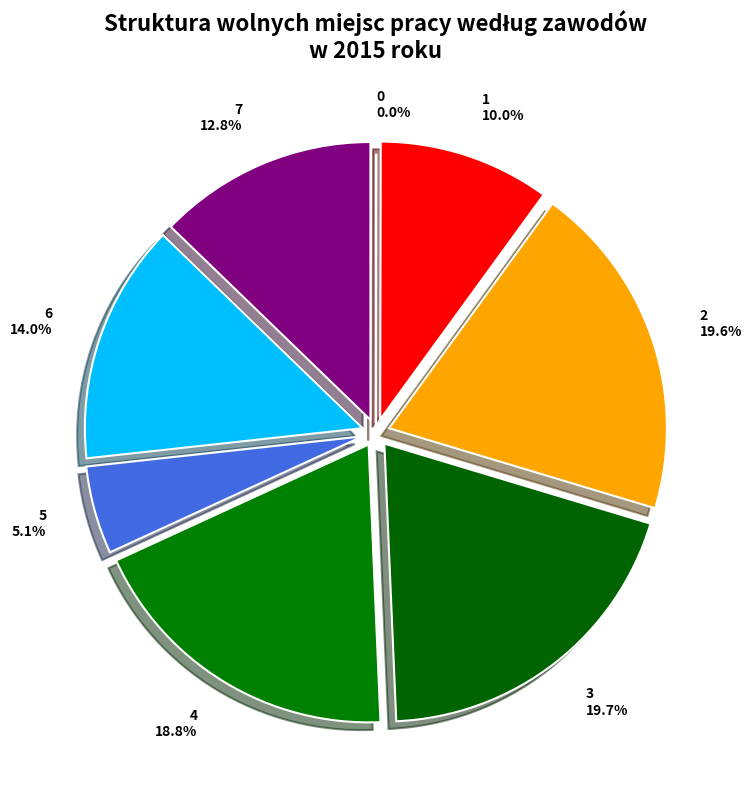

Do 4 and 3 together represent more than half of the pie?

No